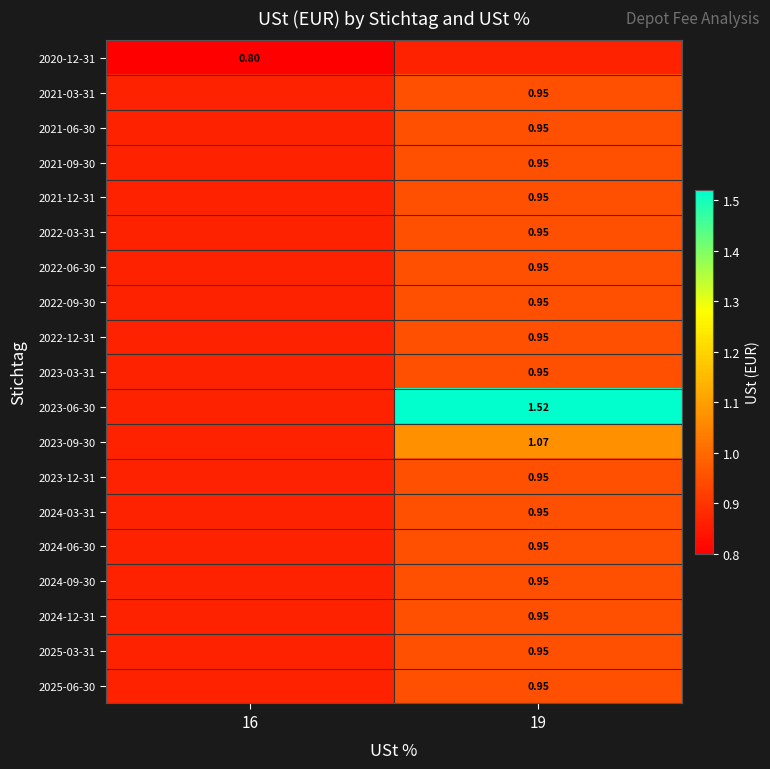

True or false: 2025-06-30 has a value of 0 at 16.

False